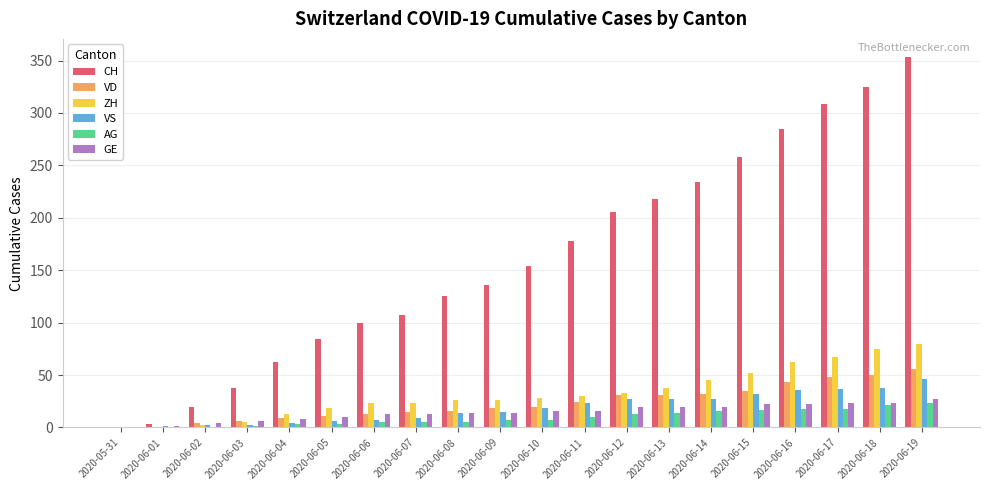

How many groups of bars are there?

20